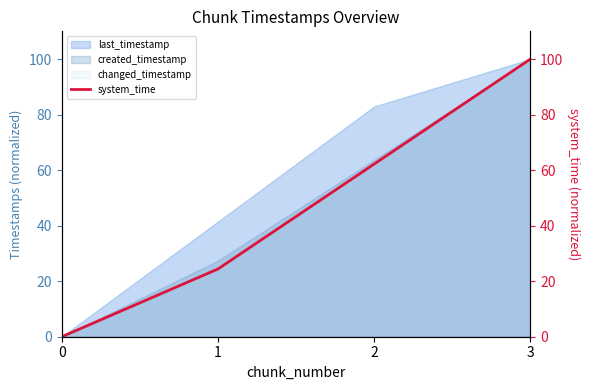

Rank the categories by value from highest to lowest.

3, 2, 1, 0